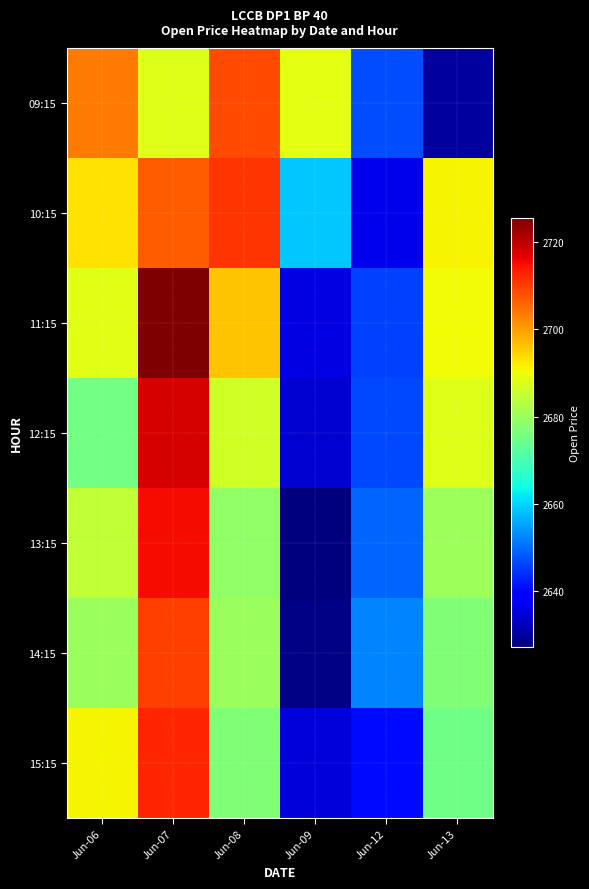

Which category has the lowest value across all series?

Jun-09